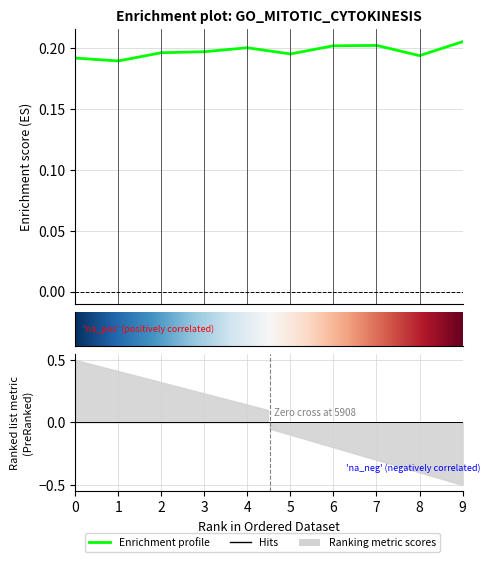

True or false: the data shows 0.2 at 9.

True